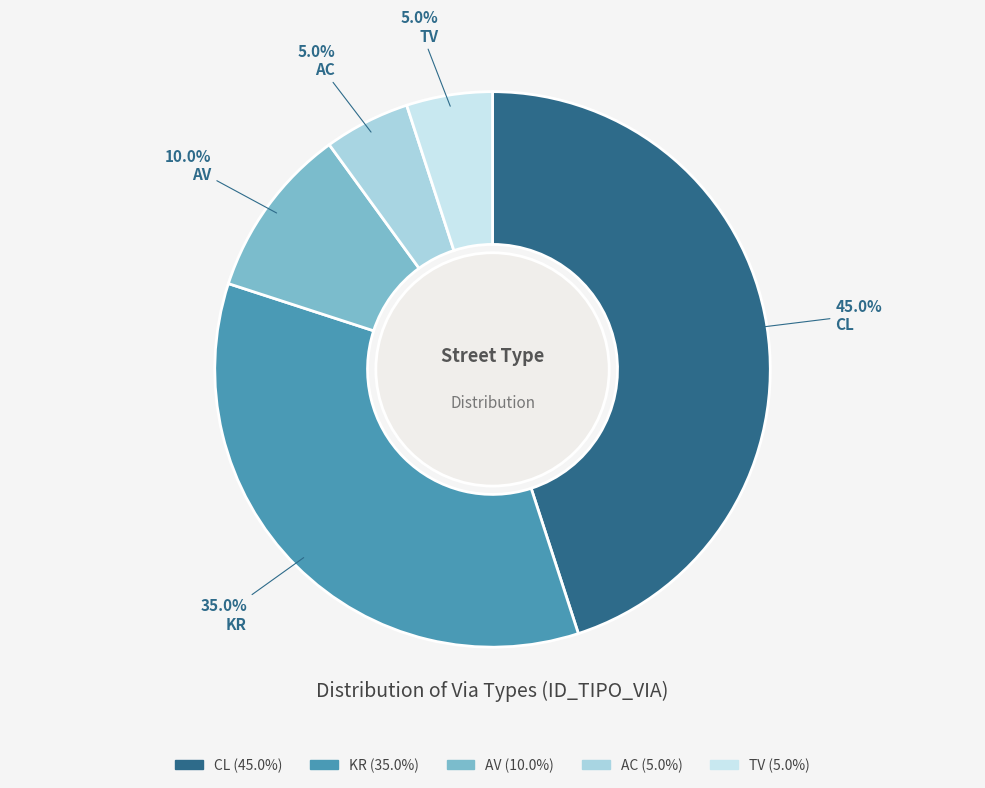

To the nearest percent, what is the average slice percentage?

20%